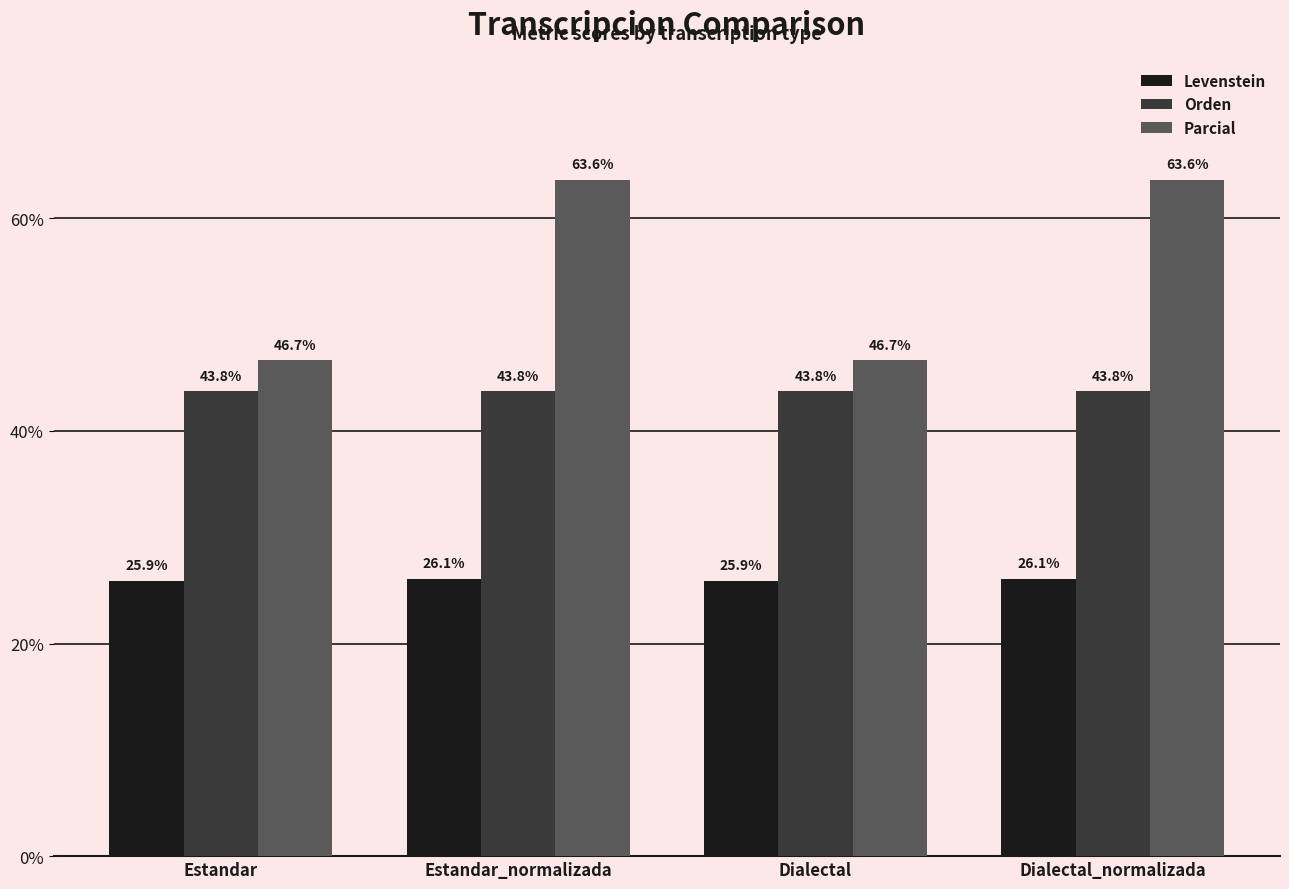

What is the average value of the Levenstein series?

26.0